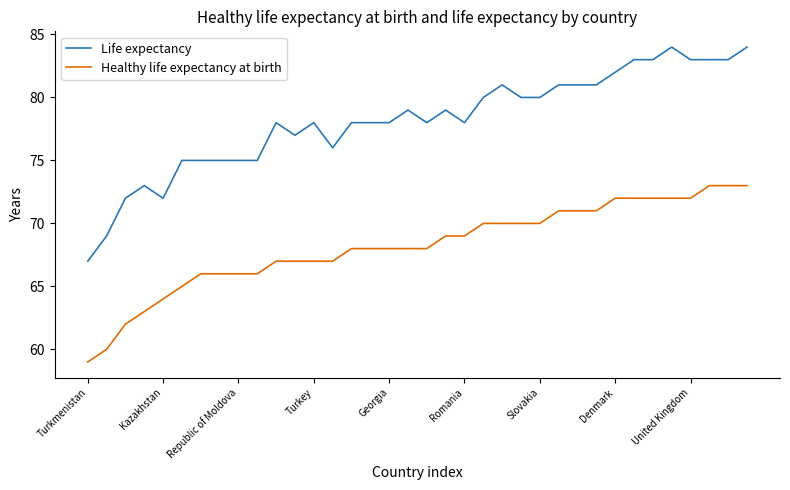

True or false: Life expectancy has more than 1 points higher than both neighbors.

True